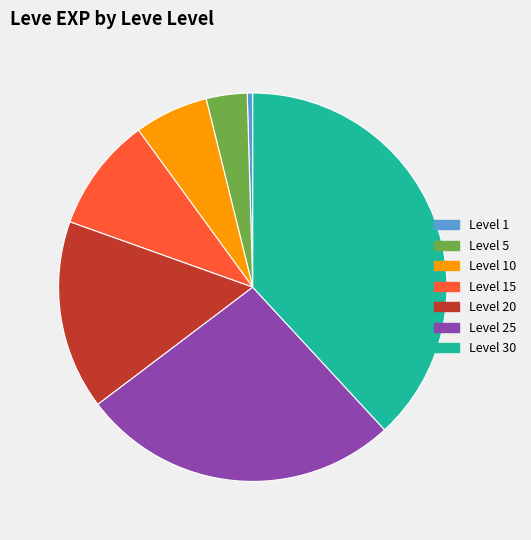

Is there any slice that represents more than half of the pie?

No